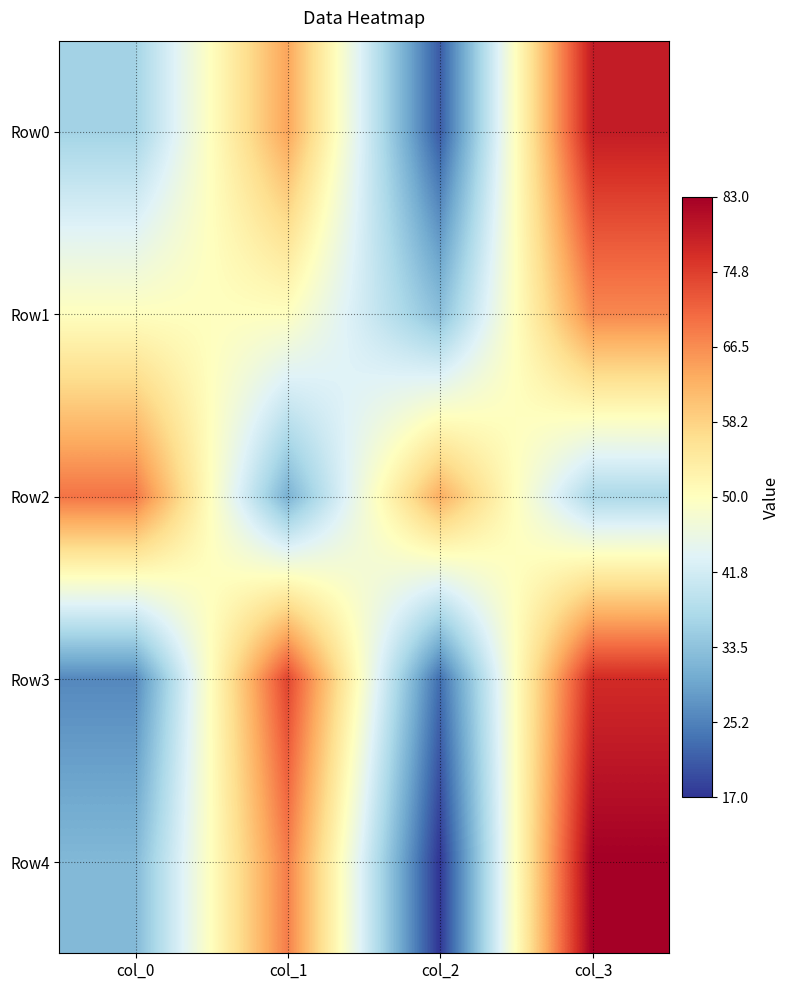

Reading left to right, what are all the values shown in this chart?

Row0: col_0=36	col_1=64	col_2=21	col_3=79
Row1: col_0=50	col_1=50	col_2=33	col_3=67
Row2: col_0=69	col_1=31	col_2=63	col_3=37
Row3: col_0=26	col_1=74	col_2=23	col_3=77
Row4: col_0=32	col_1=68	col_2=17	col_3=83